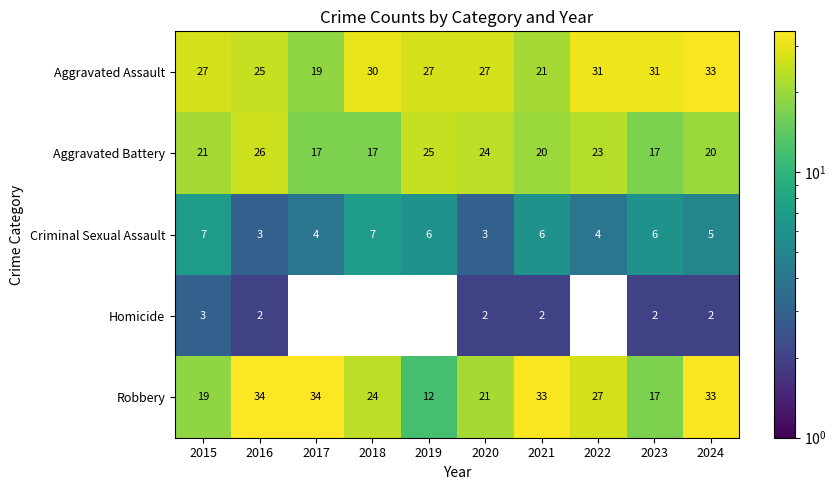

The Robbery series shows 33 at 2024. True or false?

True